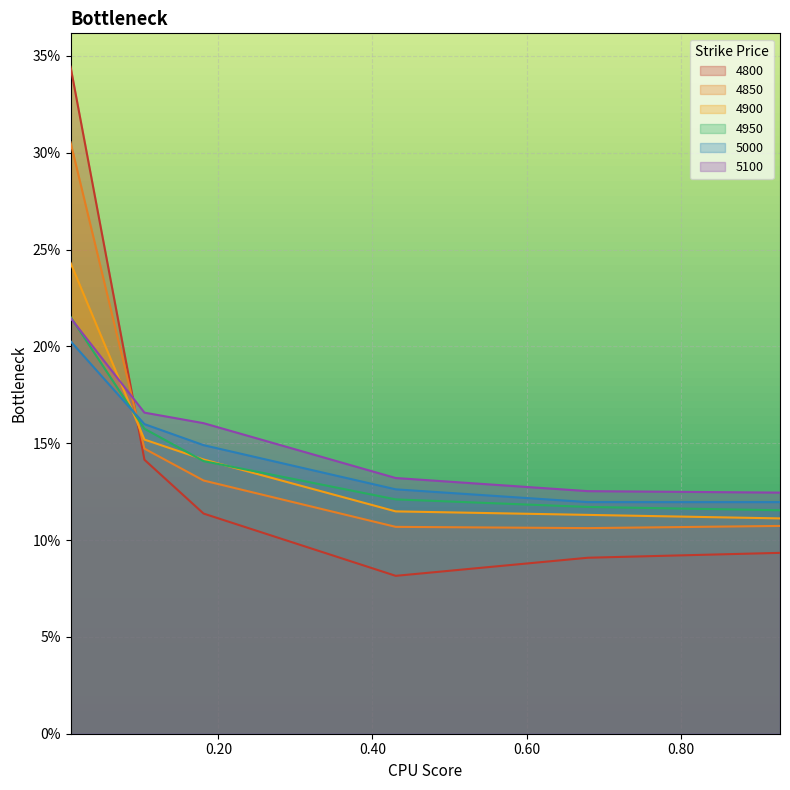

Which series has the widest spread of values?

4800